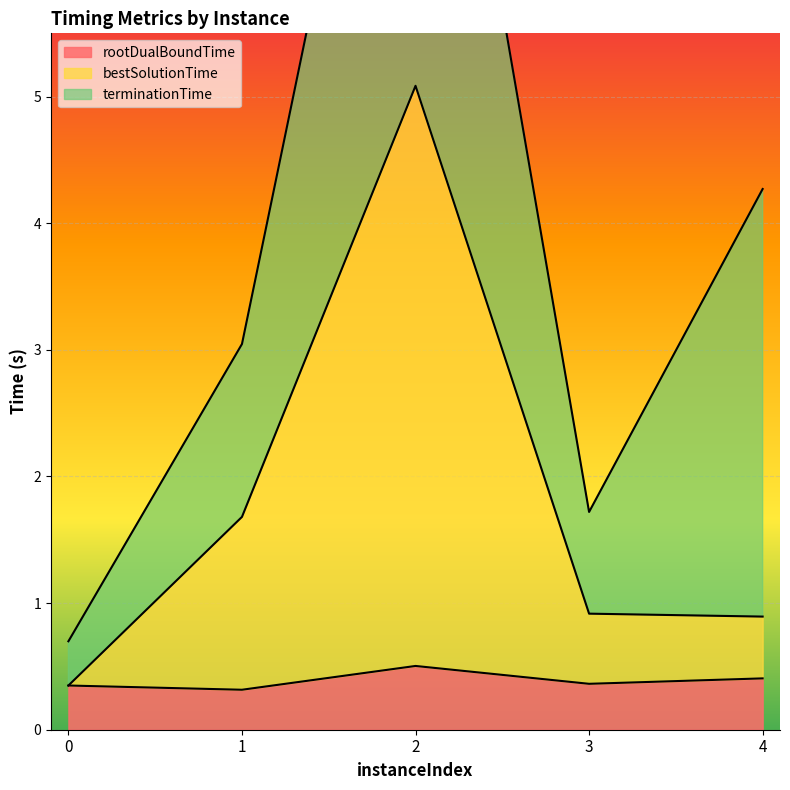

What is the maximum value shown in the chart?

5.1